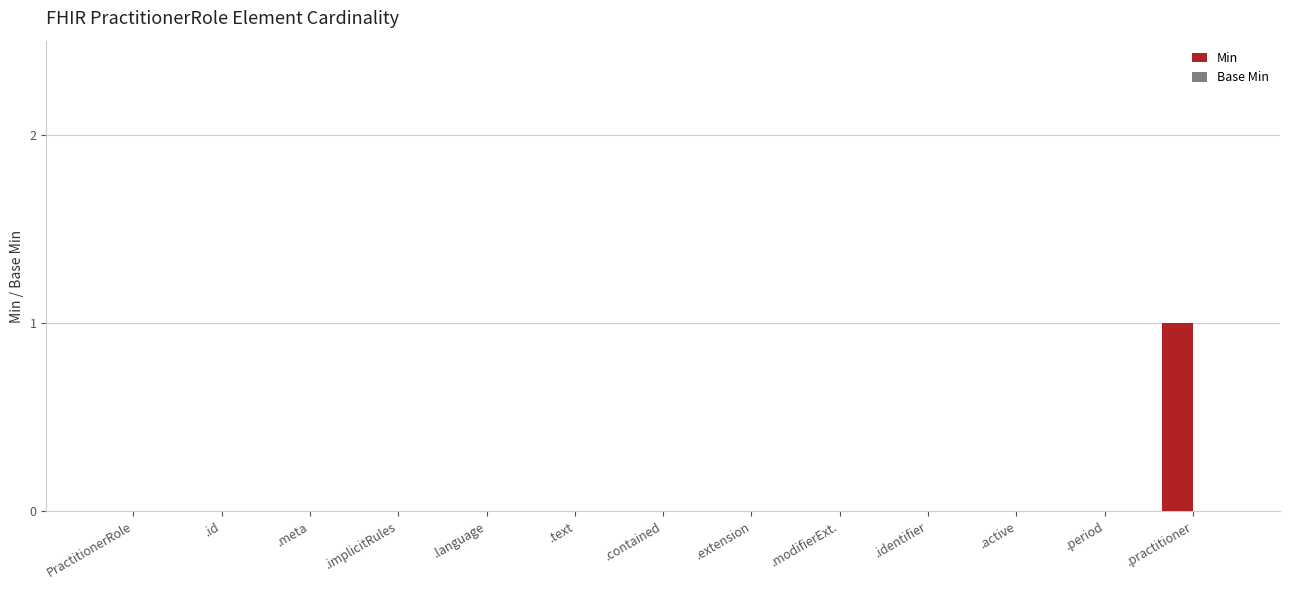

The chart shows a value of 0 at .text. True or false?

True